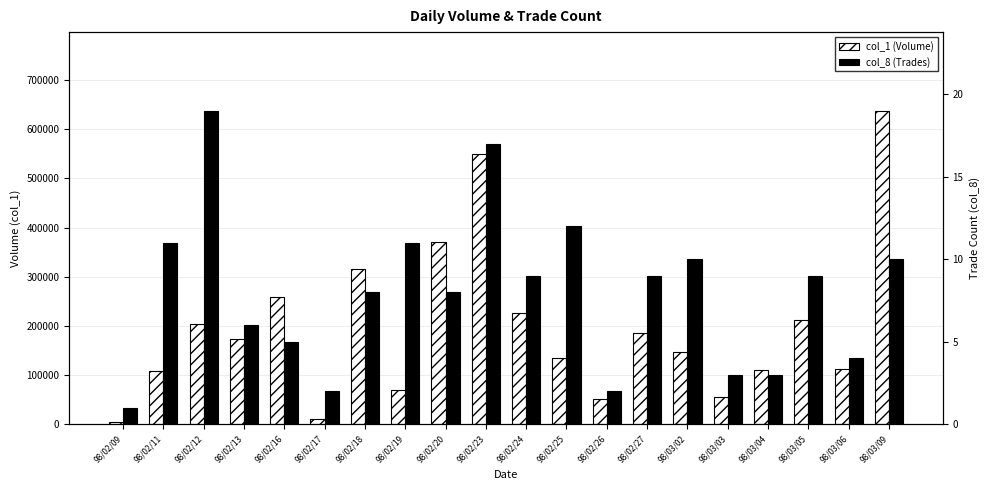

Is the value of col_8 (Trades) at 98/02/27 greater than the value of col_1 (Volume) at 98/02/20?

No